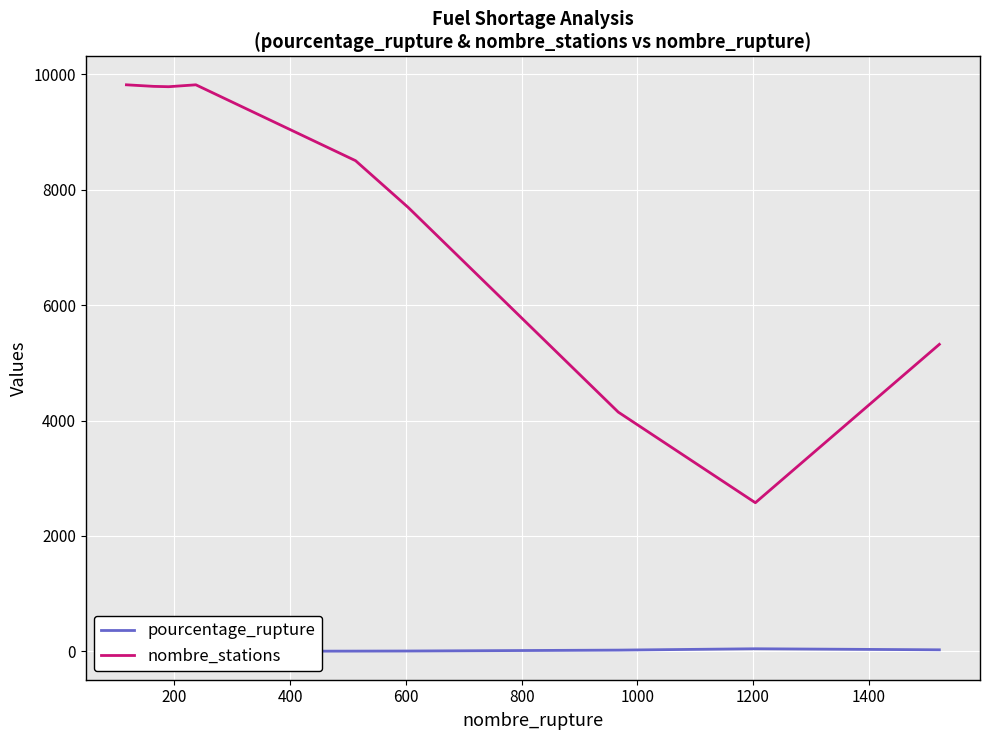

What is the difference between the pourcentage_rupture values at 1400 and 0?

45.6